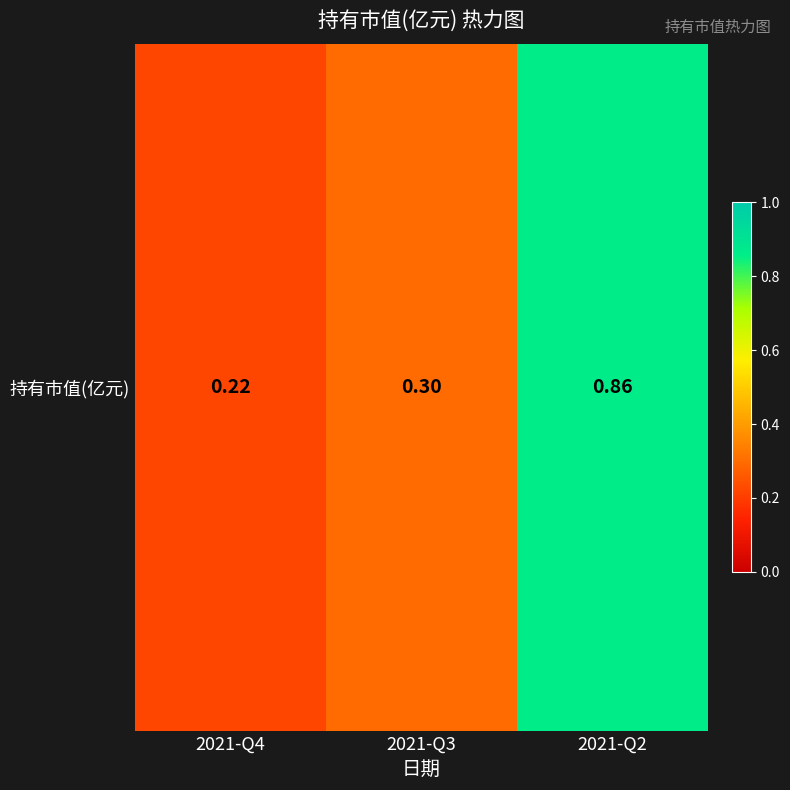

Reading left to right, transcribe all the data shown in this chart.

0.2	0.3	0.9